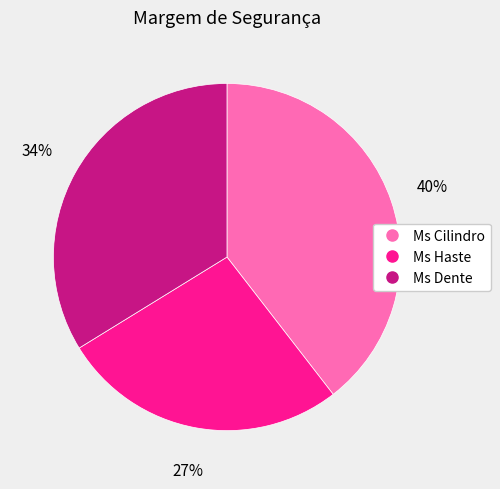

Which slice is the largest?

Ms Cilindro